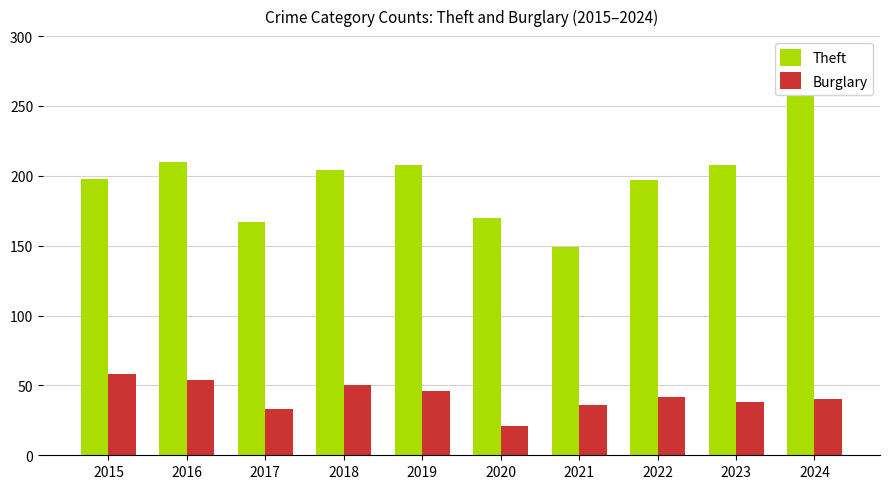

Which series has the widest spread of values?

Theft